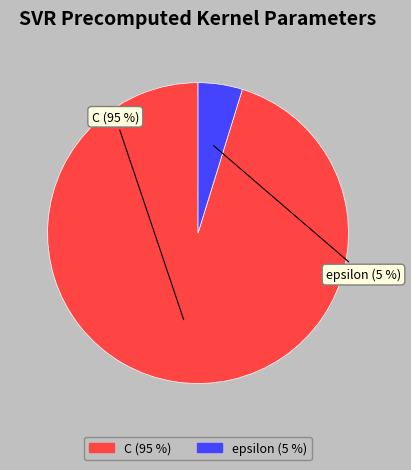

Which has a higher value, C or epsilon?

C